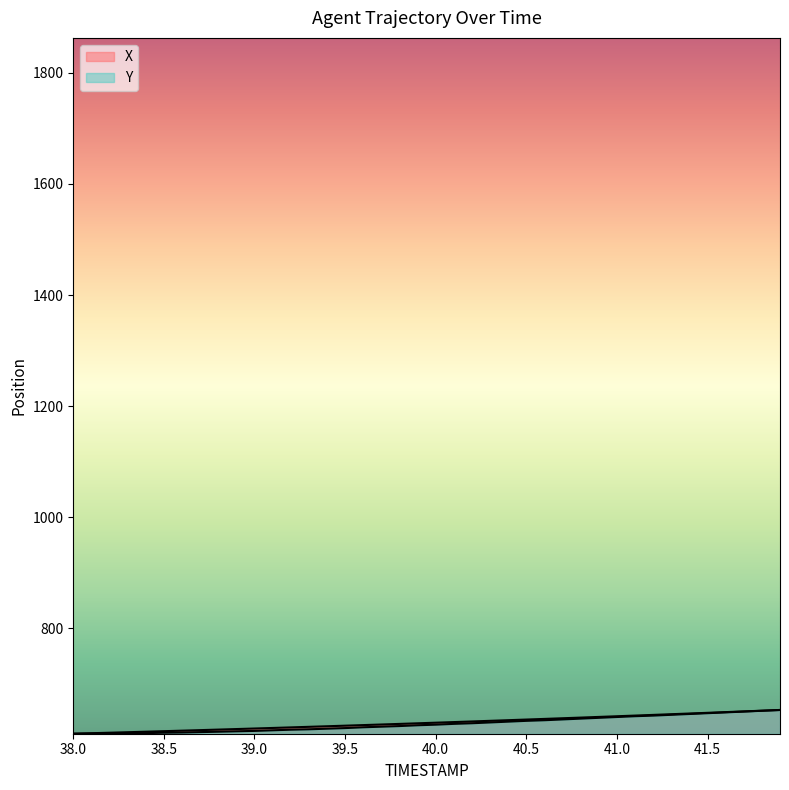

True or false: X has more than 2 points higher than both neighbors.

False